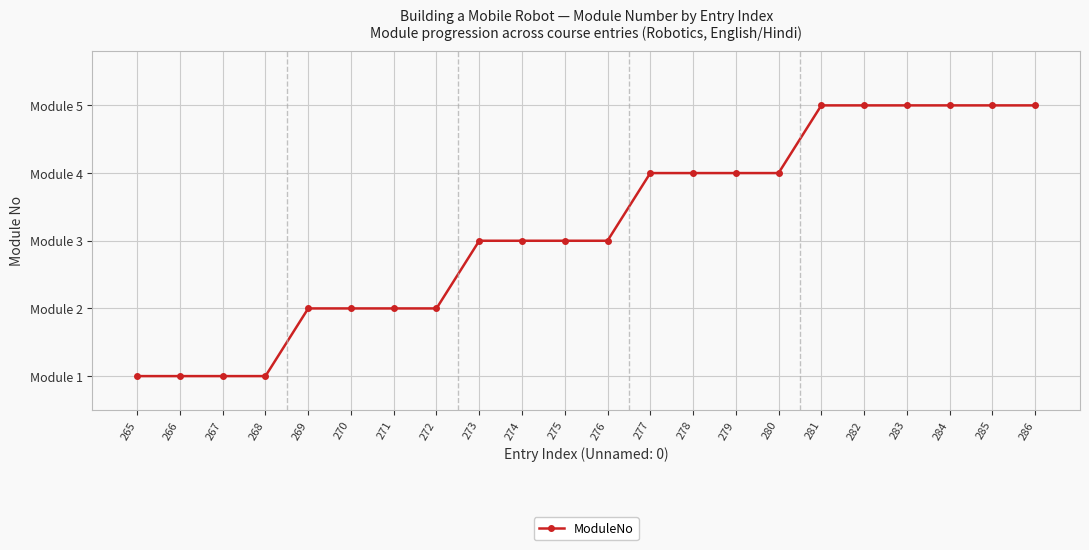

Rank the categories by value from highest to lowest.

281, 282, 283, 284, 285, 286, 277, 278, 279, 280, 273, 274, 275, 276, 269, 270, 271, 272, 265, 266, 267, 268